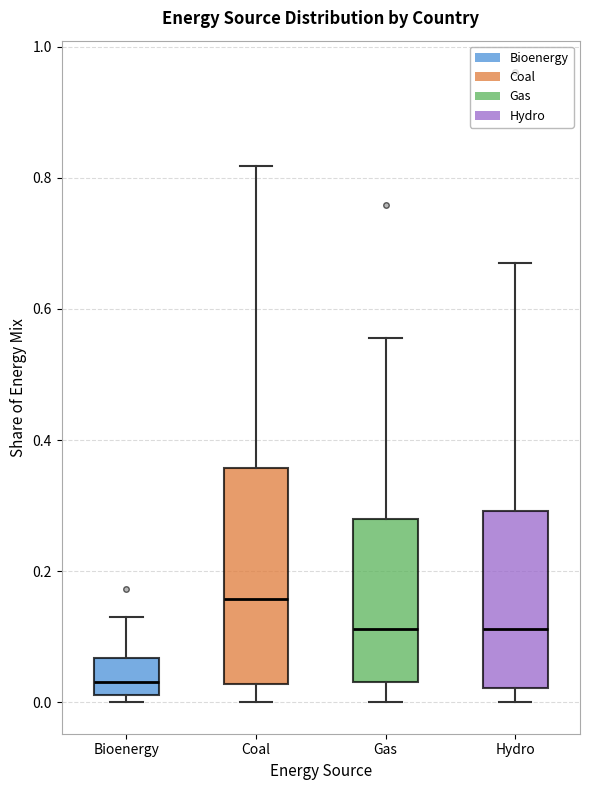

Where is the lower edge of the box for Bioenergy on the y-axis? The values are not printed on the chart, so give them approximately, as read against the axis.

0.02